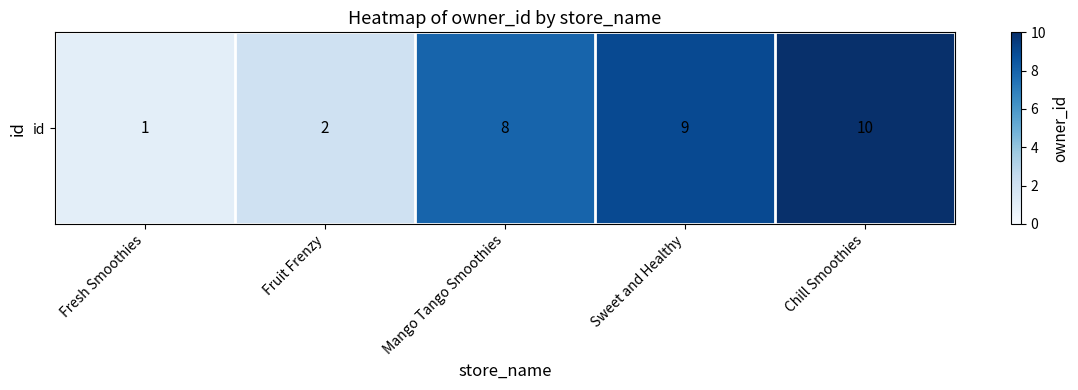

What is the approximate value at Mango Tango Smoothies?

8